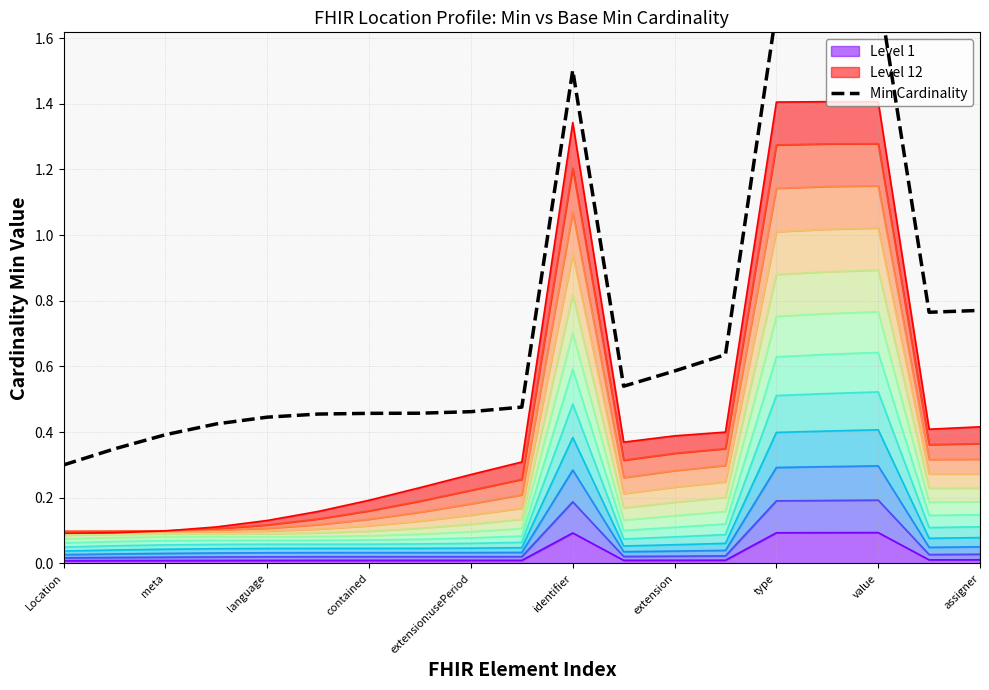

What is the change in value from Location.extension to Location.identifier.type?

+0.1